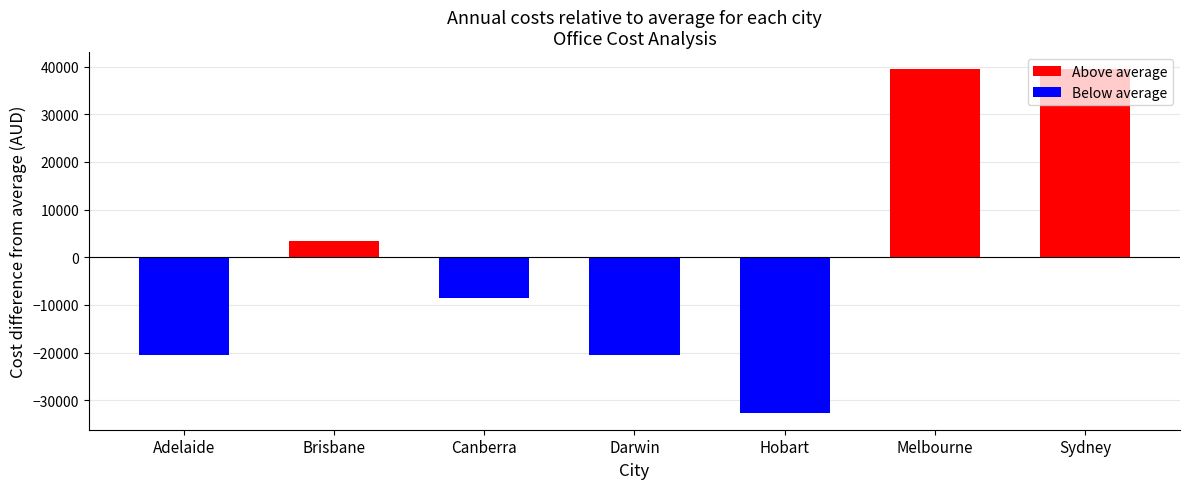

What position from the left is Brisbane?

2